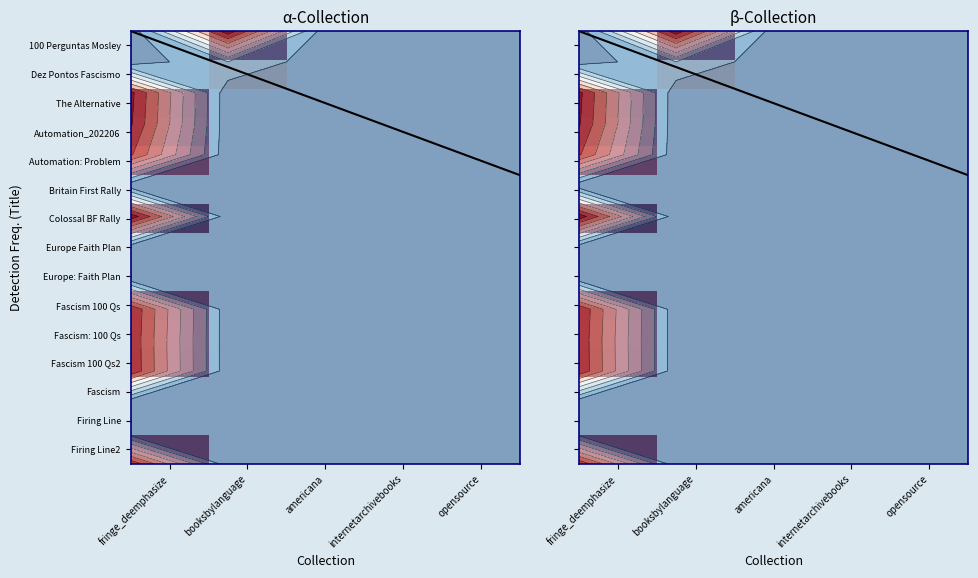

At how many categories does at least one series exceed 62?

2